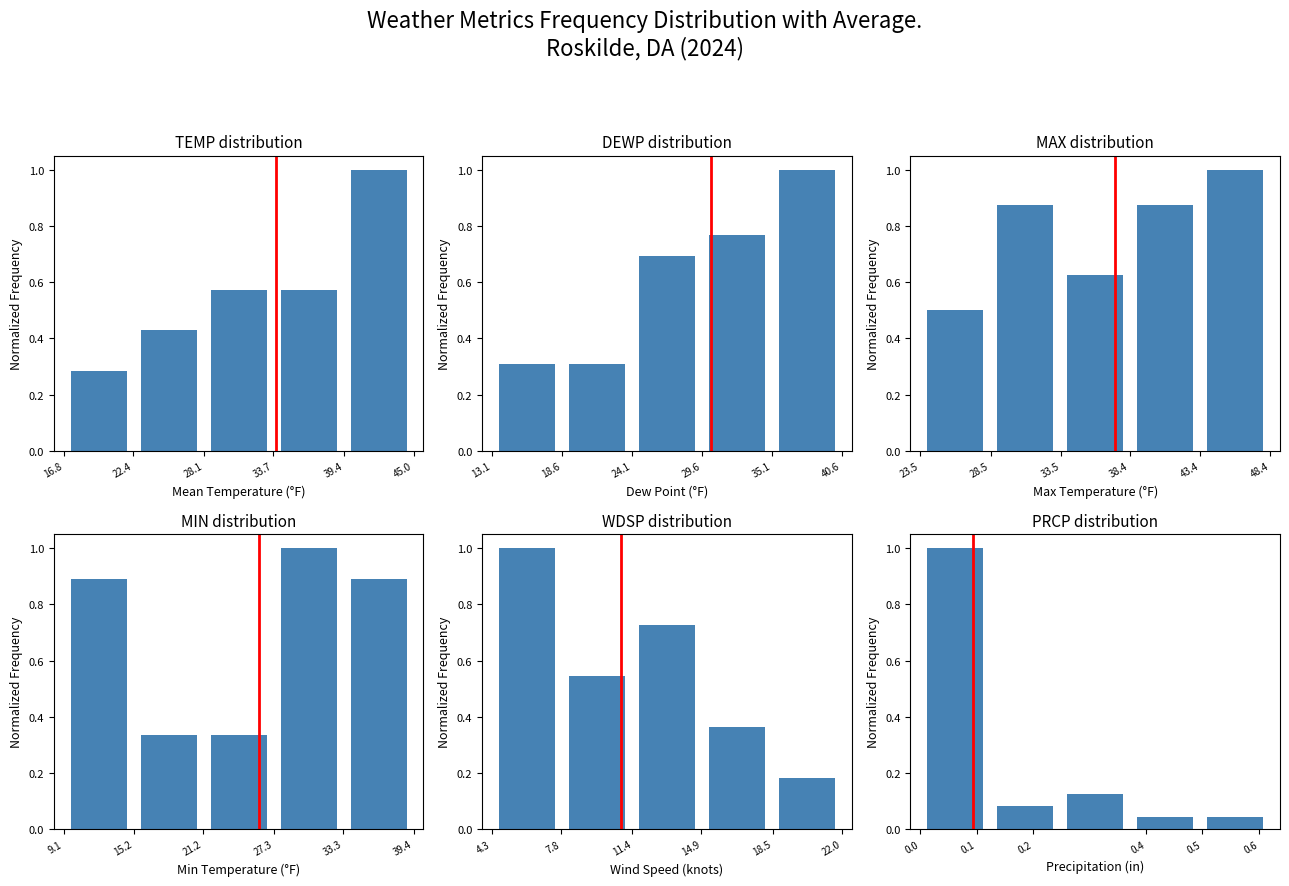

What is the greatest value displayed?

1.0